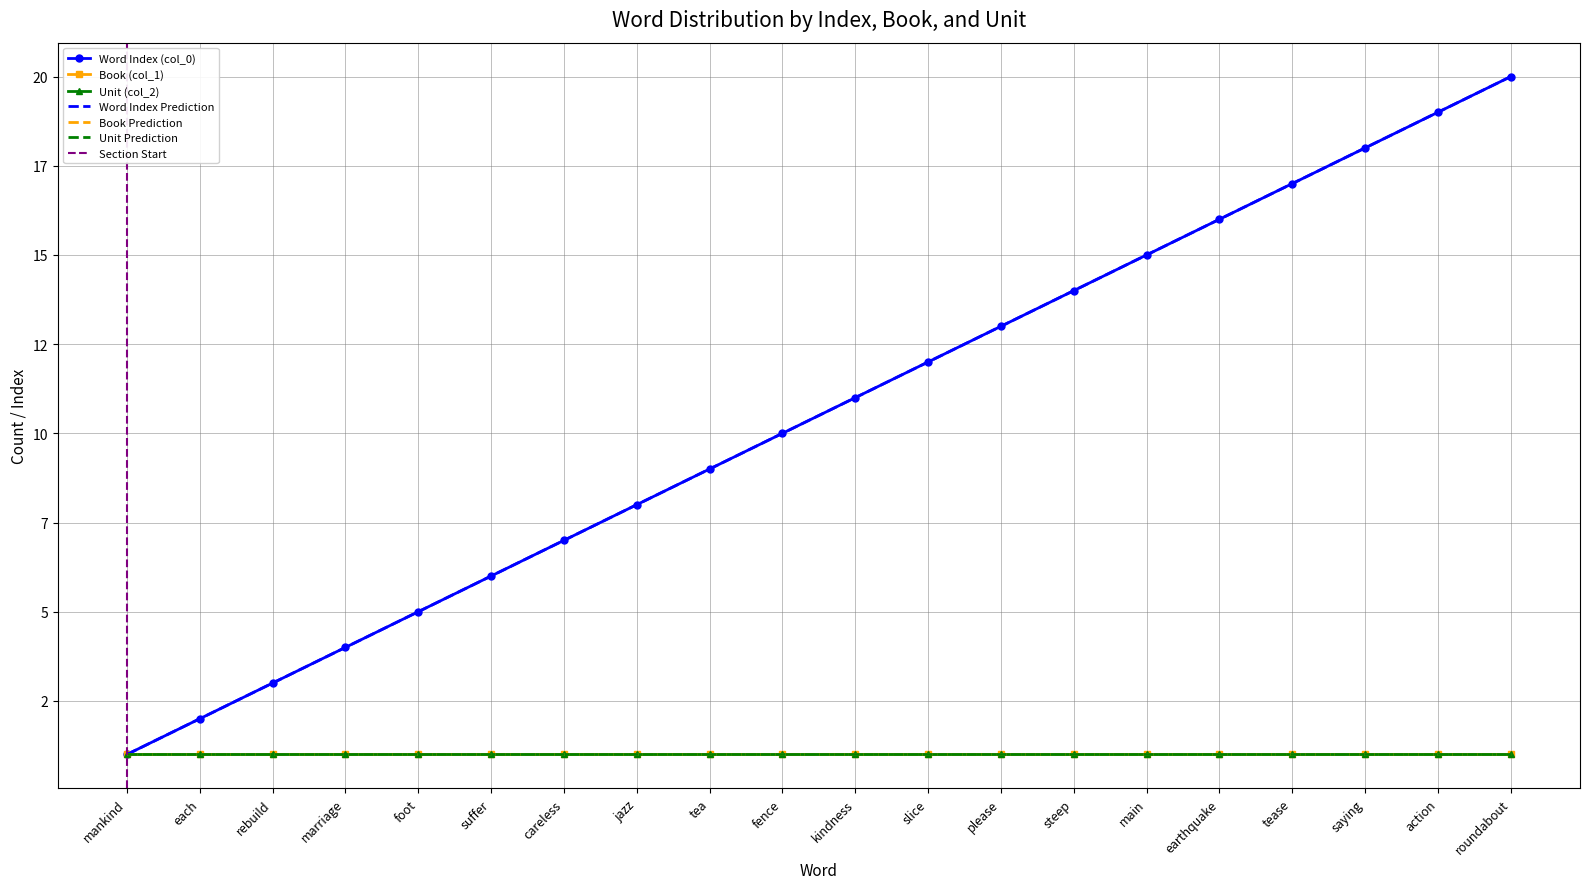

List the series in order of their peak value, lowest first.

Book (col_1), Unit (col_2), Word Index (col_0)